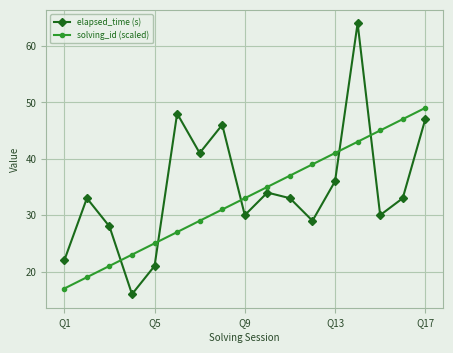

True or false: elapsed_time (s) has more than 0 points higher than both neighbors.

True